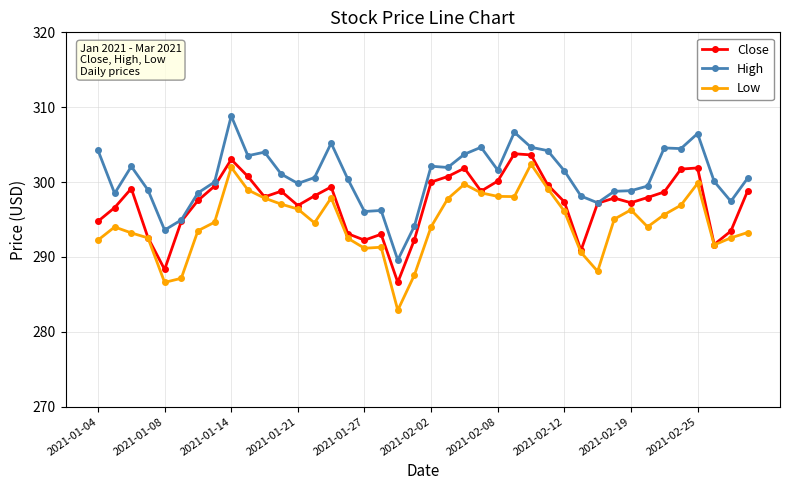

What is the sum of all Close values?

11888.6